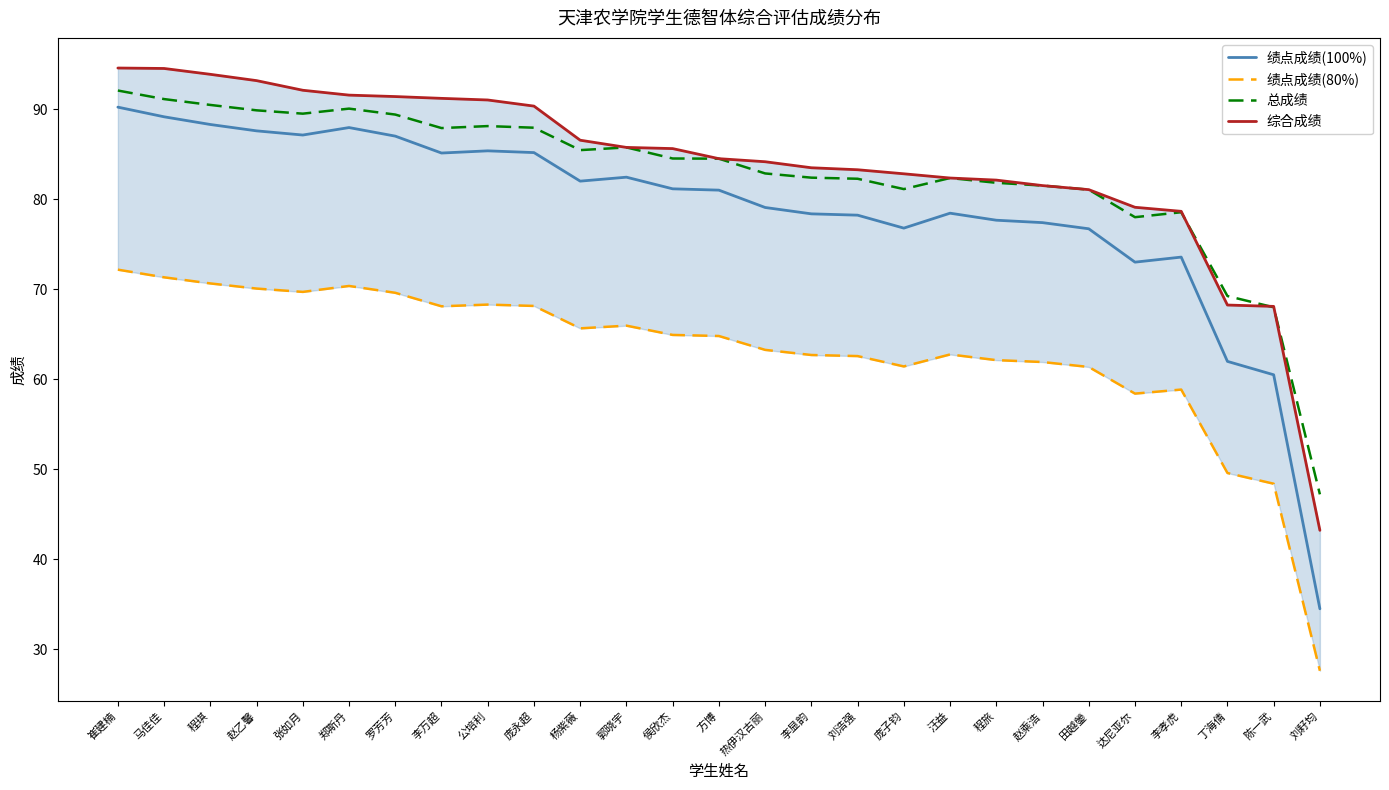

What is the total value across all series at 庞永超?

331.7